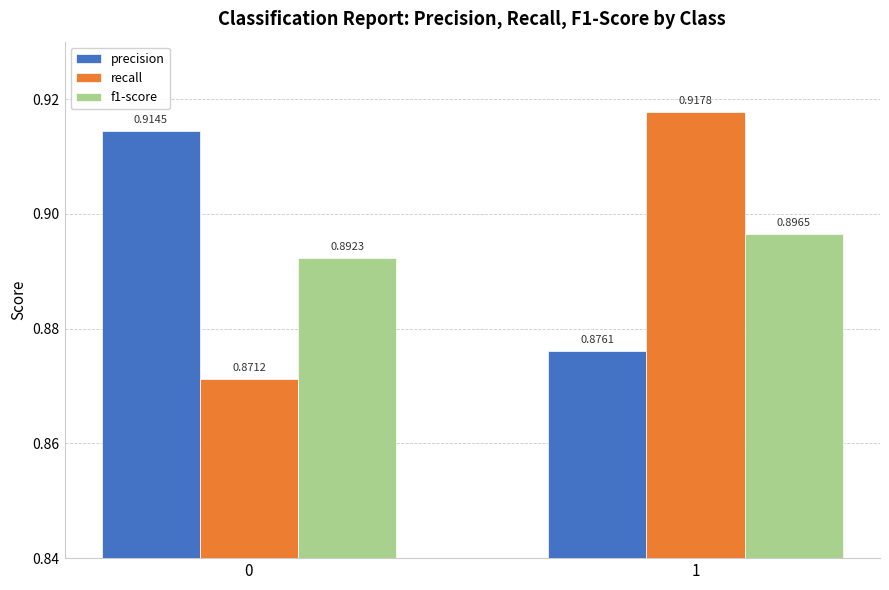

Which series has the largest total across all categories?

precision